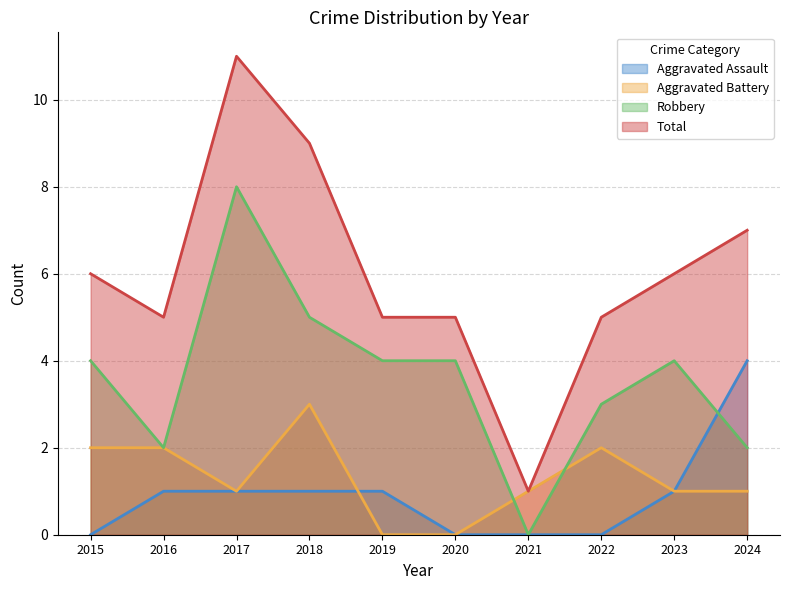

True or false: Aggravated Assault and Robbery intersect in this chart.

True